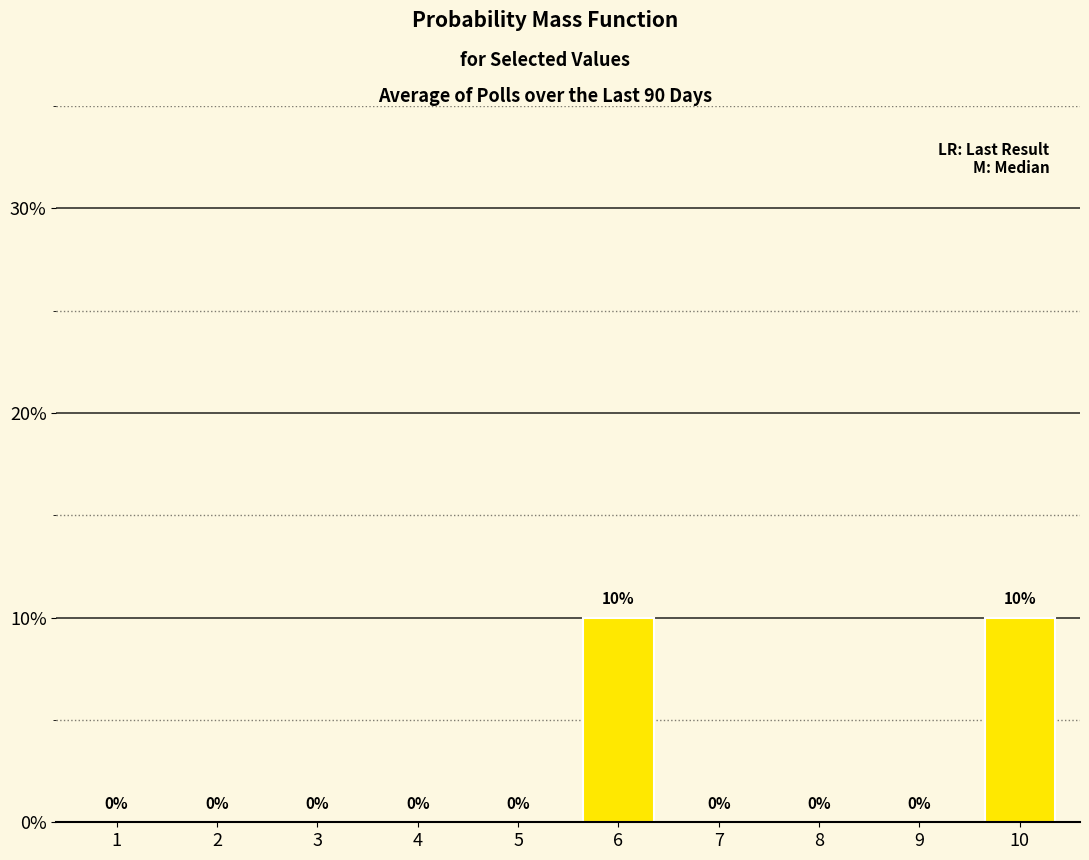

Which label corresponds to the smallest value in the chart?

1